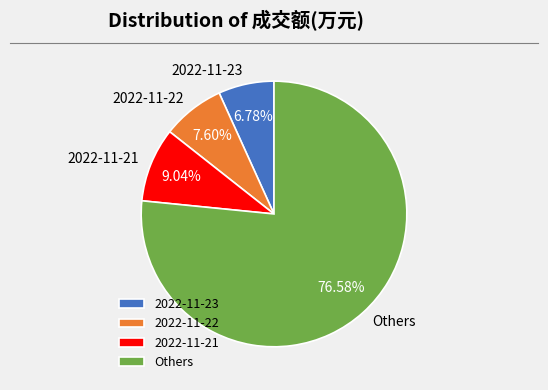

Which has a higher value, 2022-11-21 or 2022-11-23?

2022-11-21